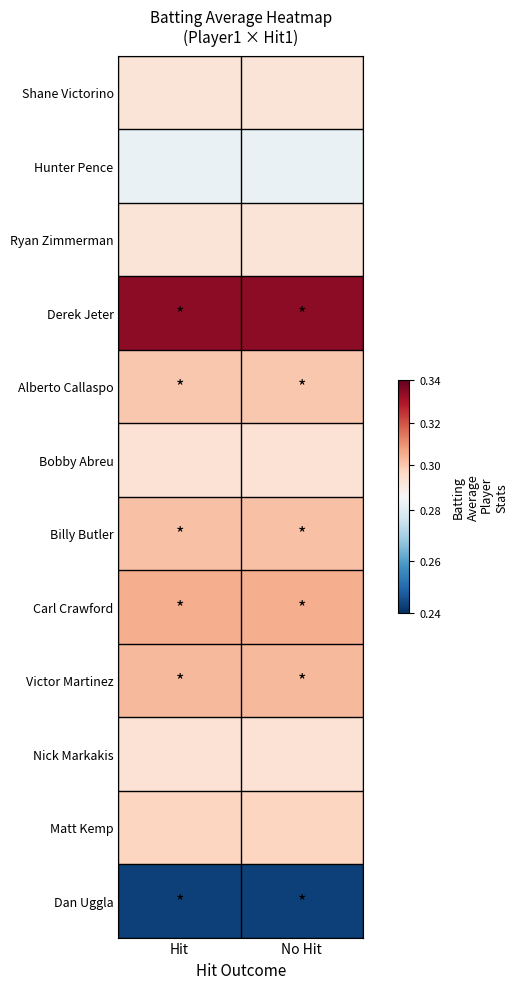

What is the total value across all series at No Hit?

3.5